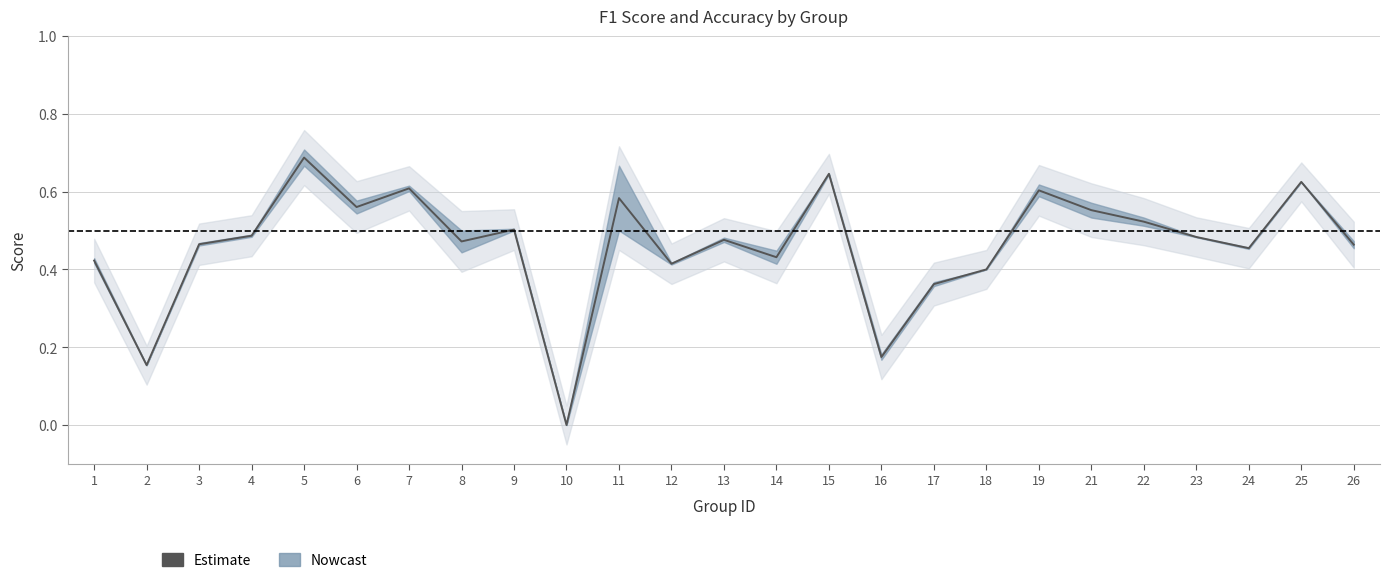

What is the change in value from 8 to 10?

-0.5